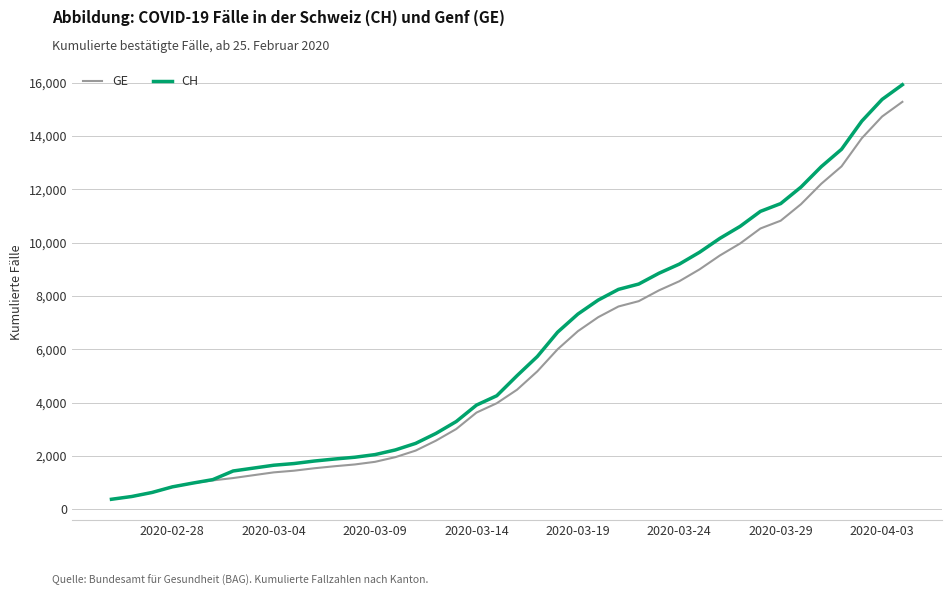

What is the maximum value shown in the chart?

15926